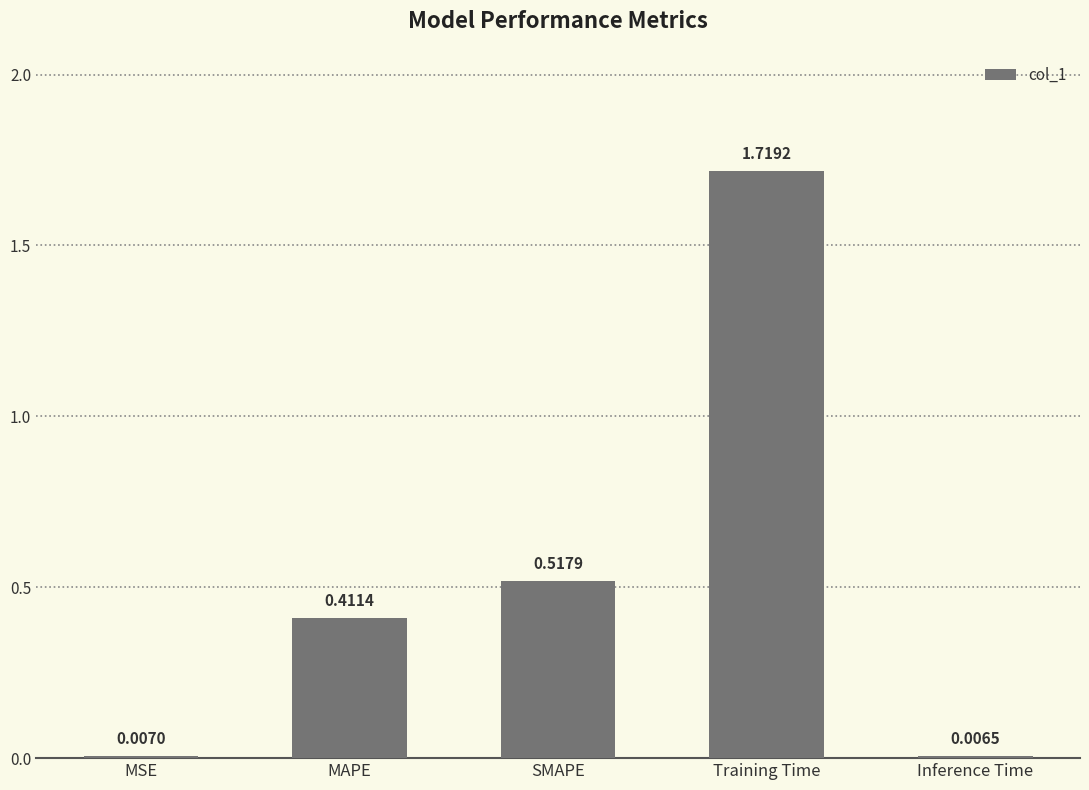

What is the sum of all values?

2.7